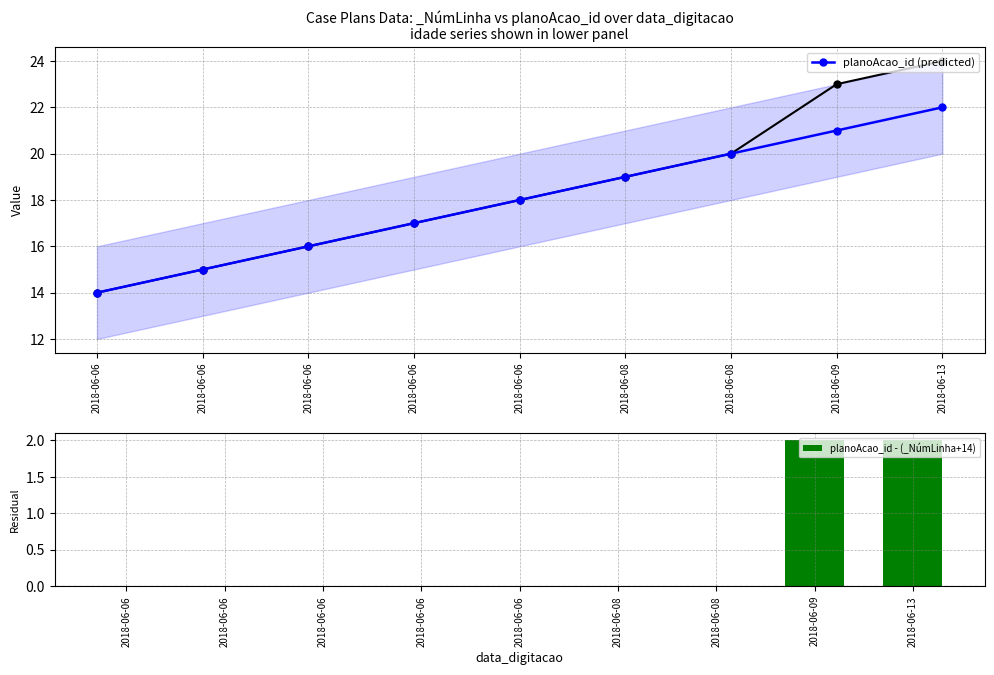

Where is planoAcao_id - (_NúmLinha+14) nearest to the value 1?

2018-06-06